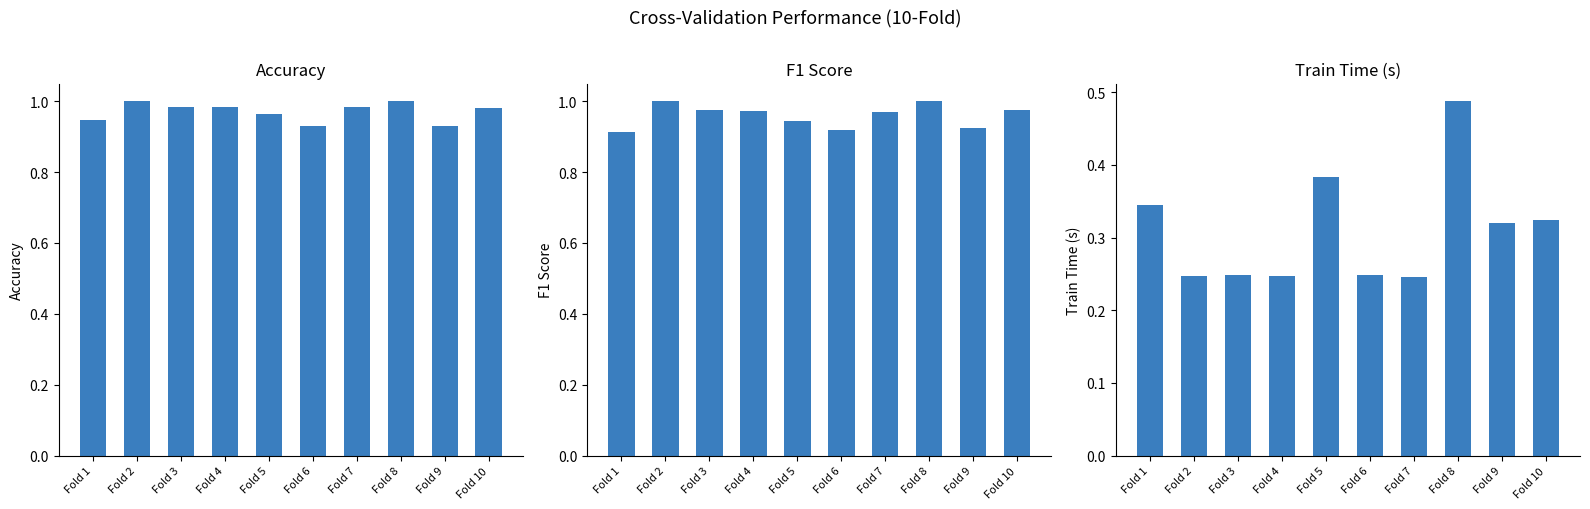

At how many categories does at least one series exceed 0?

10